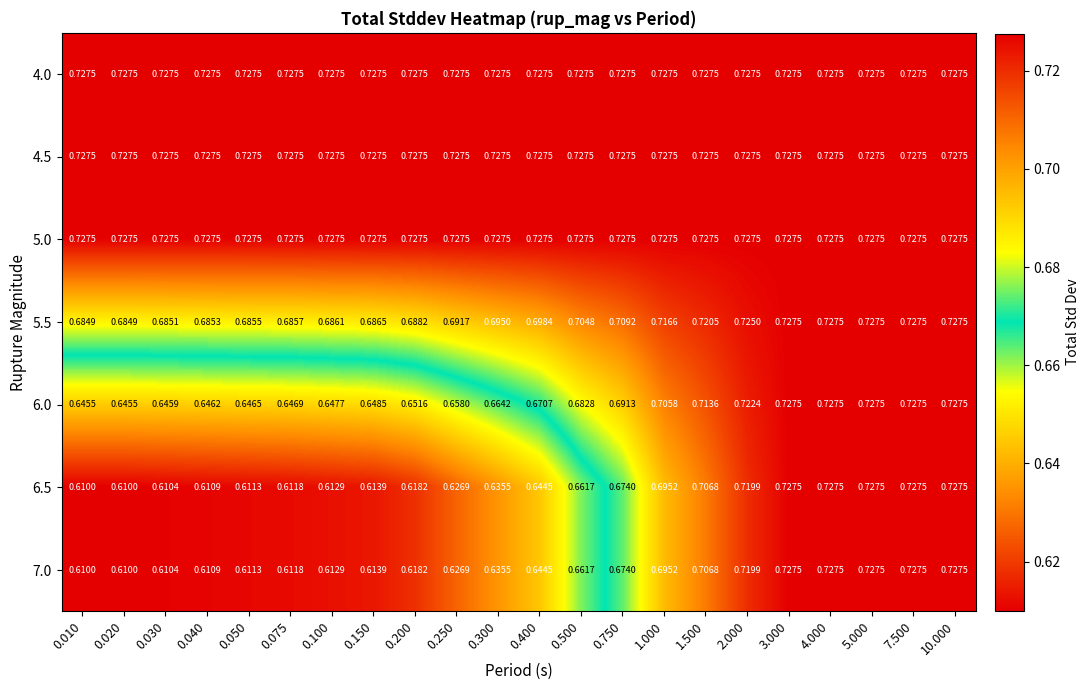

Is the value of 5.5 at 0.030 greater than the value of 4.5 at 1.500?

No